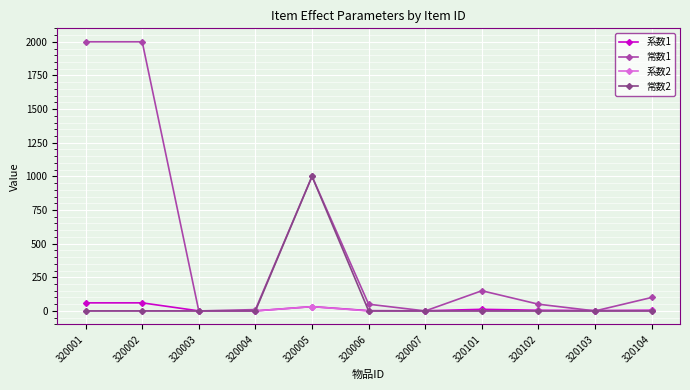

Does the chart have visible grid lines?

Yes